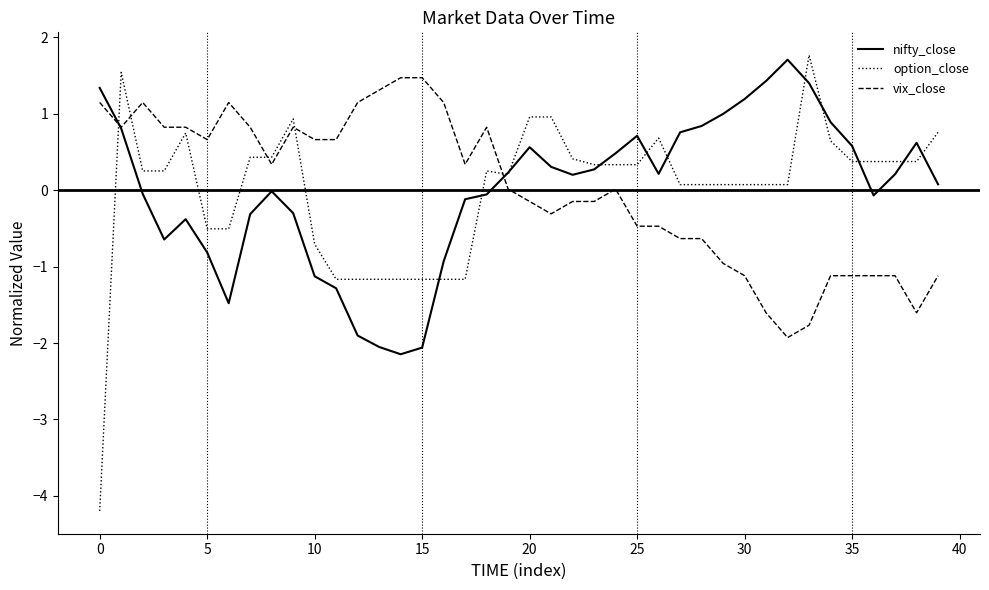

What are all the series names shown in the legend?

nifty_close, option_close, vix_close